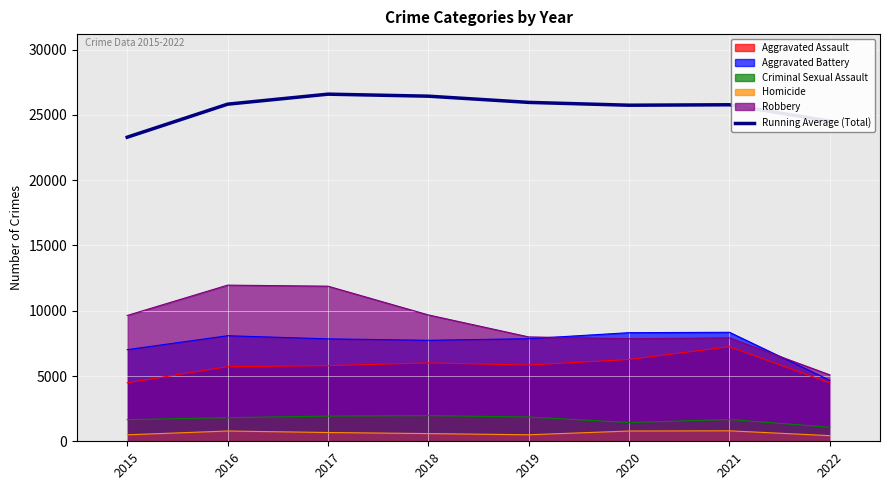

List the labels in order of value, smallest first.

2015, 2022, 2020, 2021, 2016, 2019, 2018, 2017